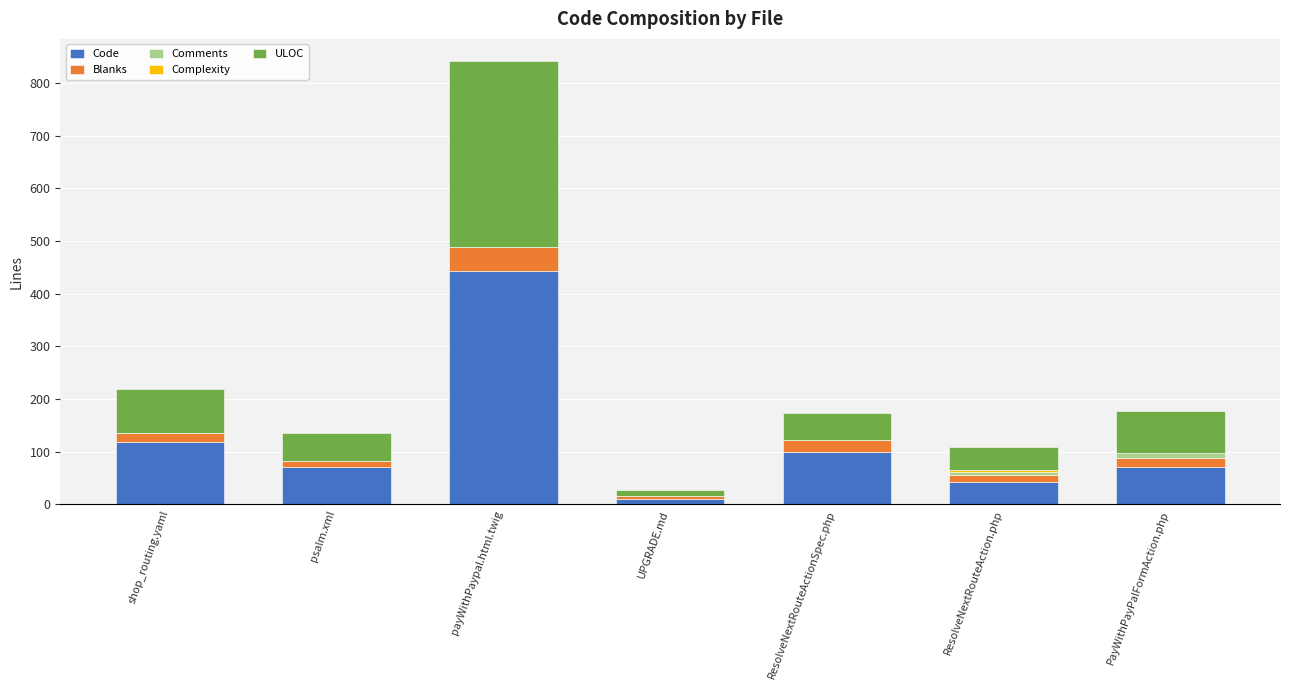

Is it true that Code equals 129 at PayWithPayPalFormAction.php?

False